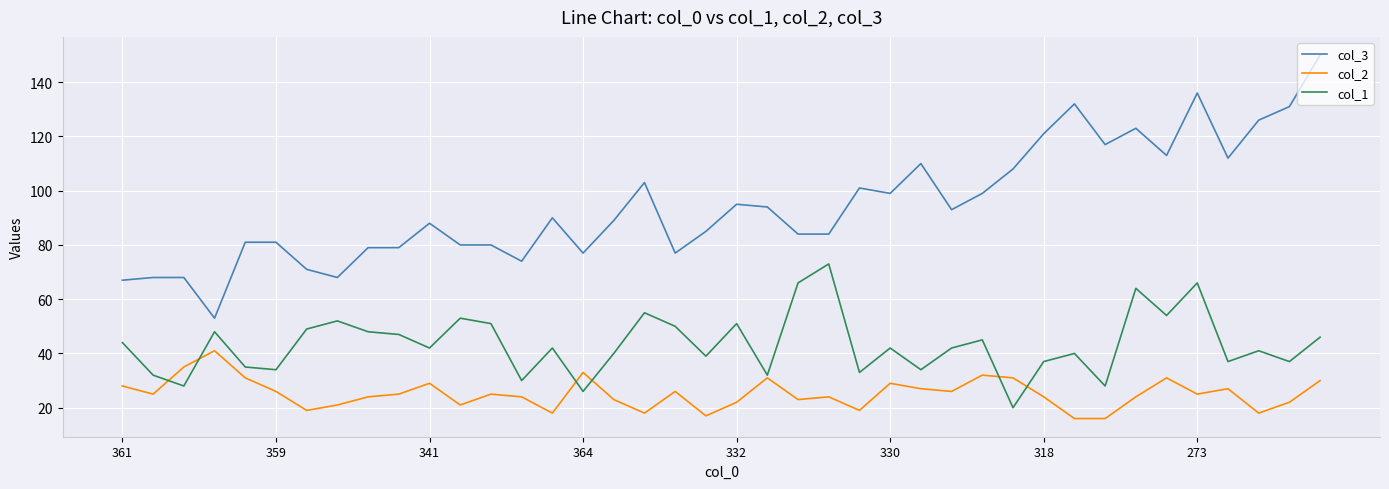

Which series has the widest spread of values?

col_3